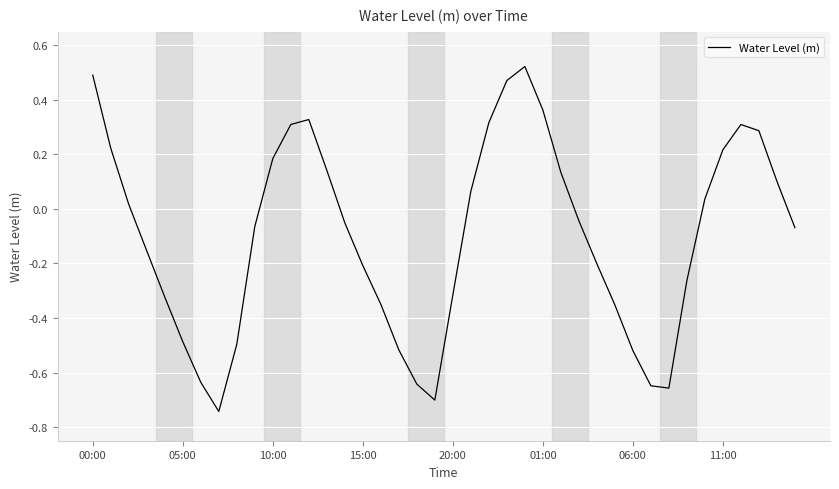

Count the number of values greater than 0.

18